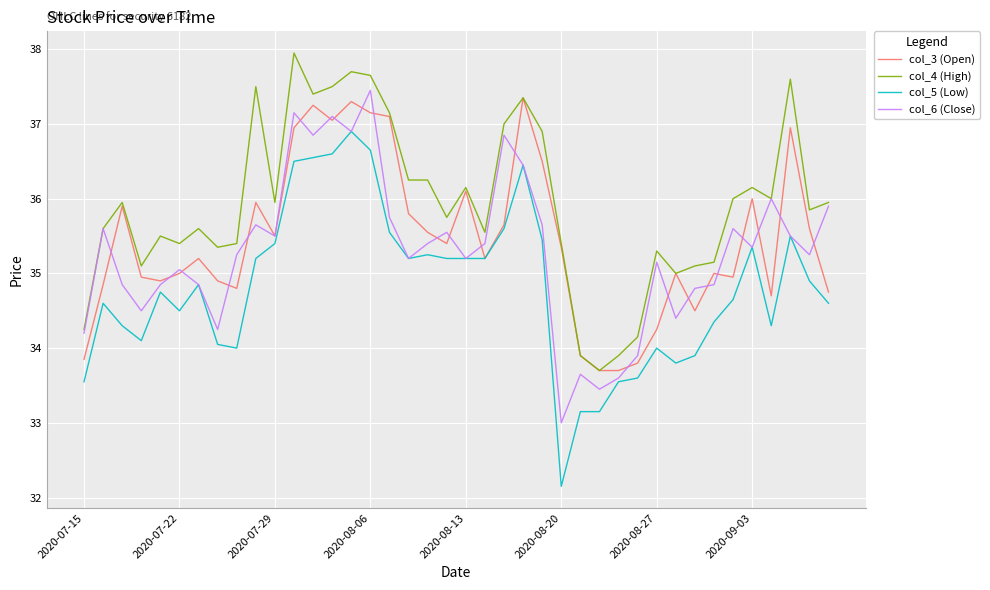

Which series has the largest total across all categories?

col_4 (High)